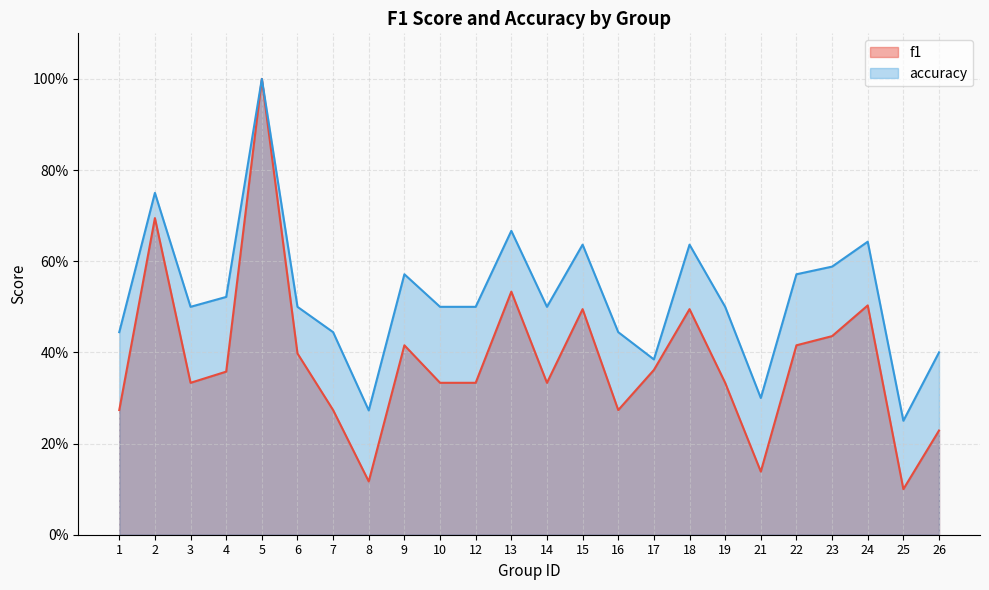

What is the difference between the maximum and minimum values in the f1 series?

0.9